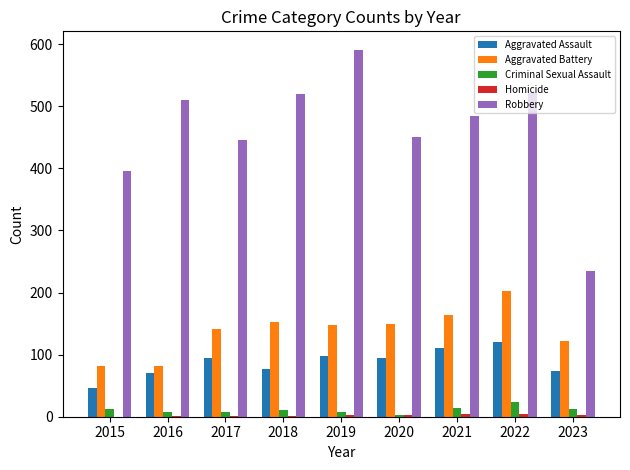

Is the value of Criminal Sexual Assault at 2017 greater than the value of Robbery at 2020?

No